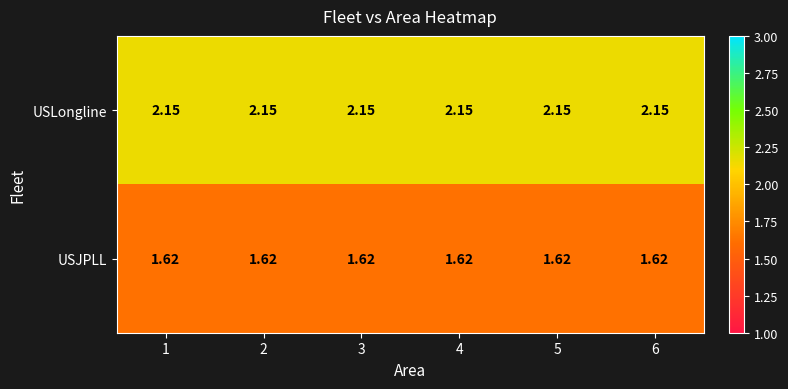

Rank the series by their maximum value, from highest to lowest.

USLongline, USJPLL